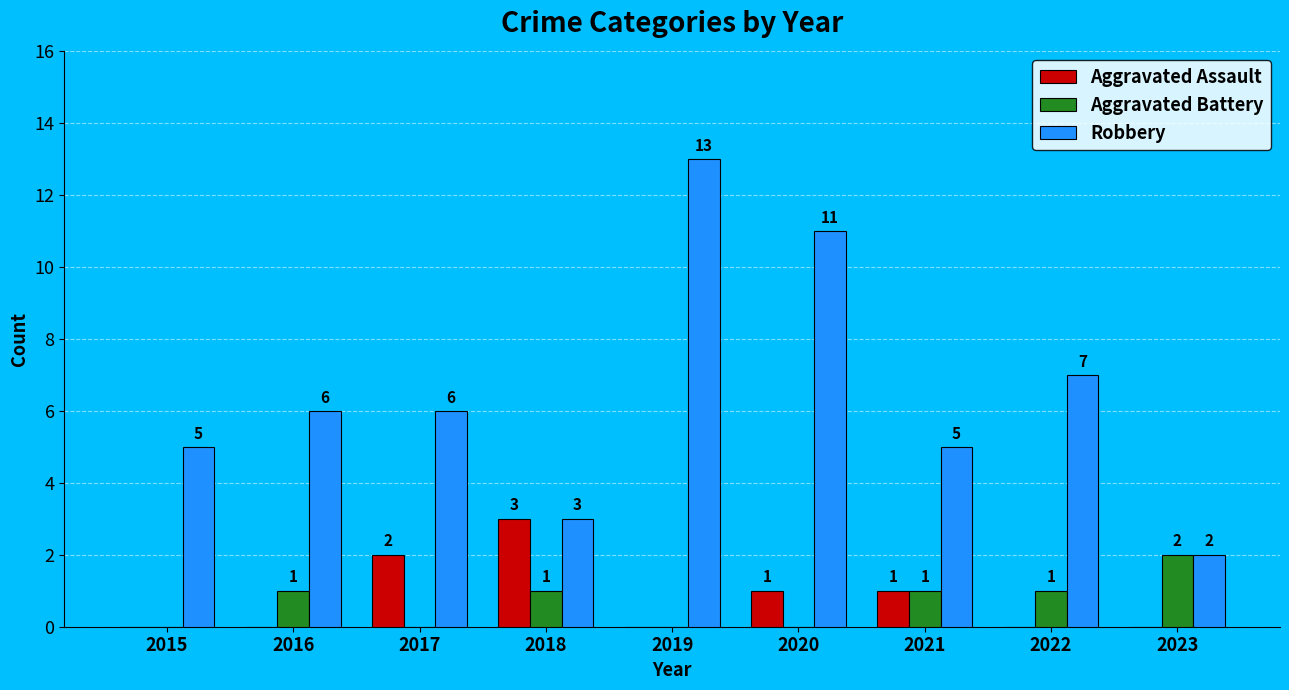

Reading right to left, transcribe all the data shown in this chart.

Aggravated Assault: 2023=0	2022=0	2021=1	2020=1	2019=0	2018=3	2017=2	2016=0	2015=0
Aggravated Battery: 2023=2	2022=1	2021=1	2020=0	2019=0	2018=1	2017=0	2016=1	2015=0
Robbery: 2023=2	2022=7	2021=5	2020=11	2019=13	2018=3	2017=6	2016=6	2015=5